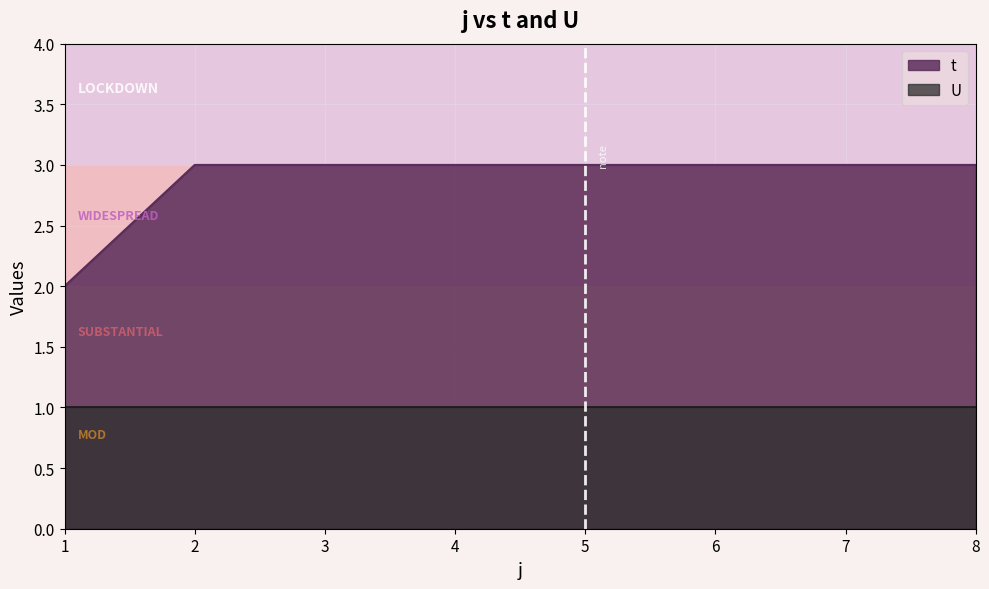

Reading right to left, transcribe all the data shown in this chart.

3	3	3	3	3	3	3	2